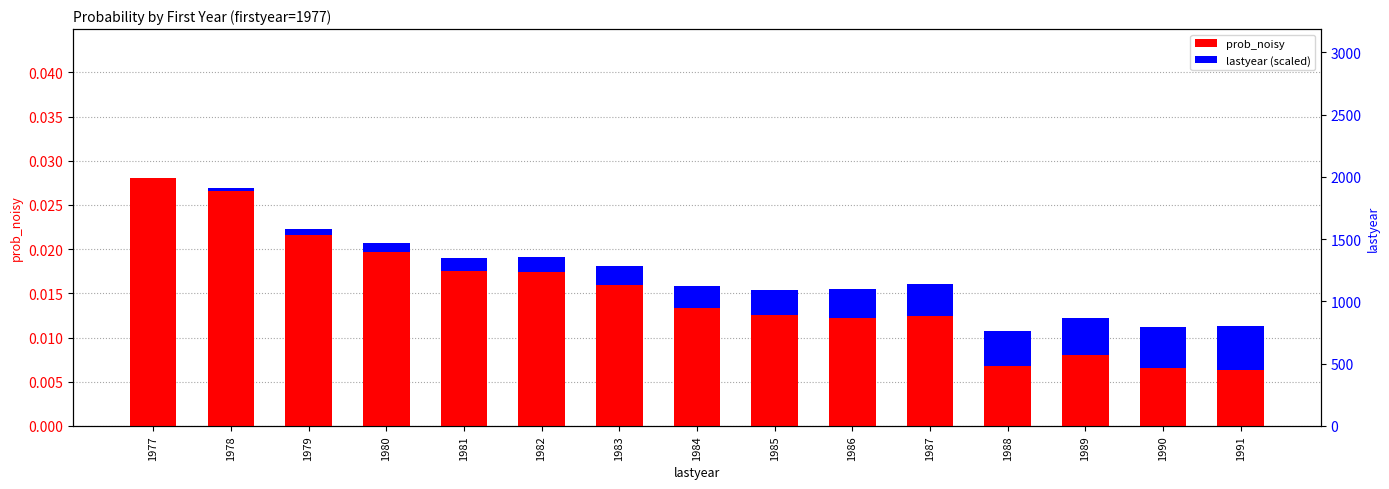

Is the value of lastyear (scaled) at 1988 greater than the value of prob_noisy at 1977?

No